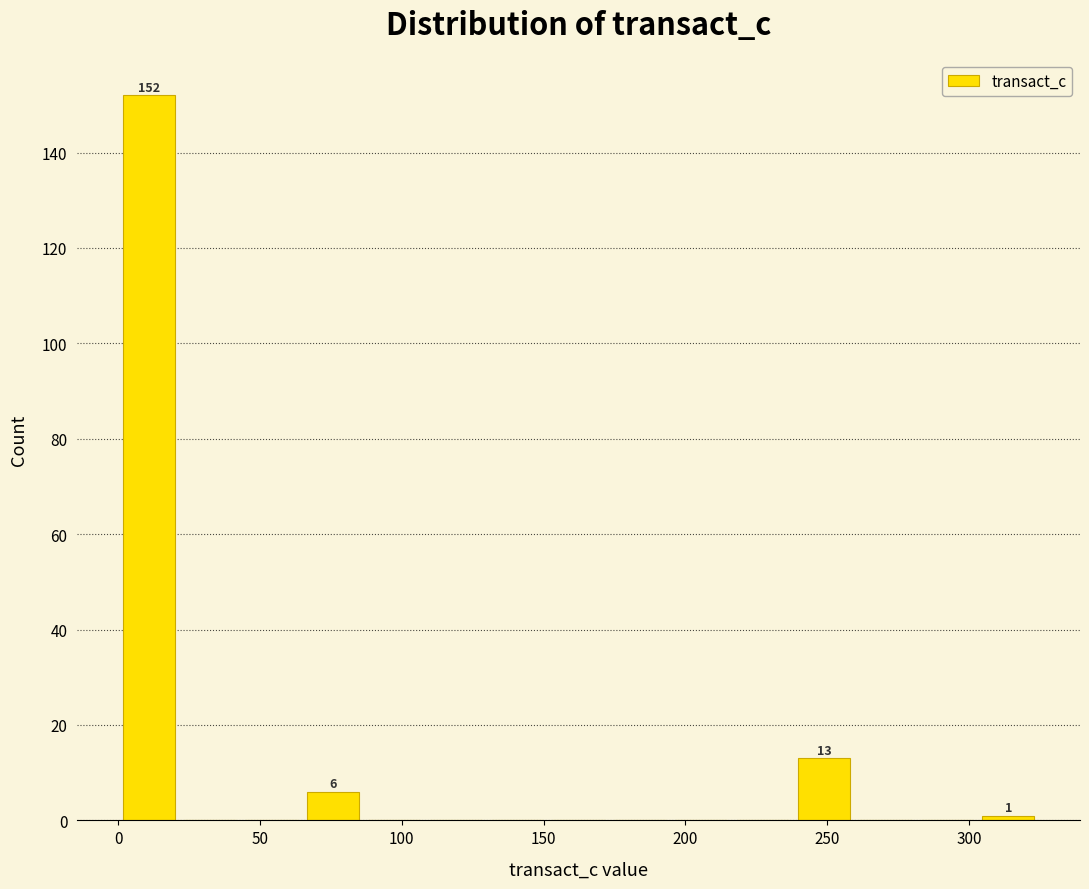

Over which range of the x-axis is the bar tallest?

0 to 20